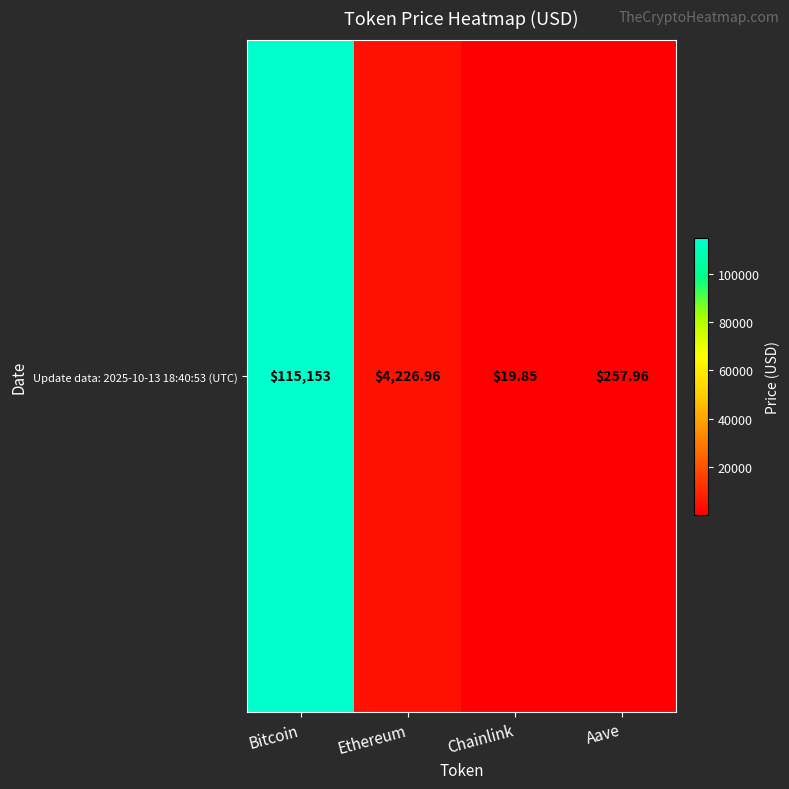

How many values exceed 4226?

2